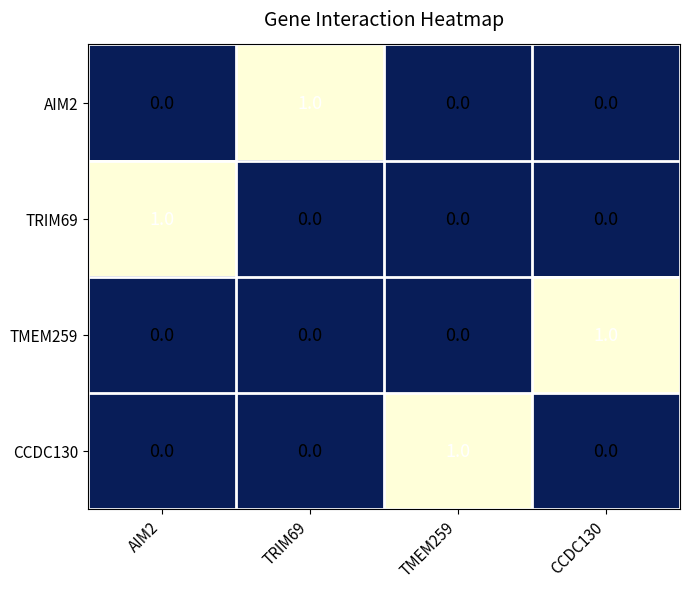

Count the number of data series in this chart.

4